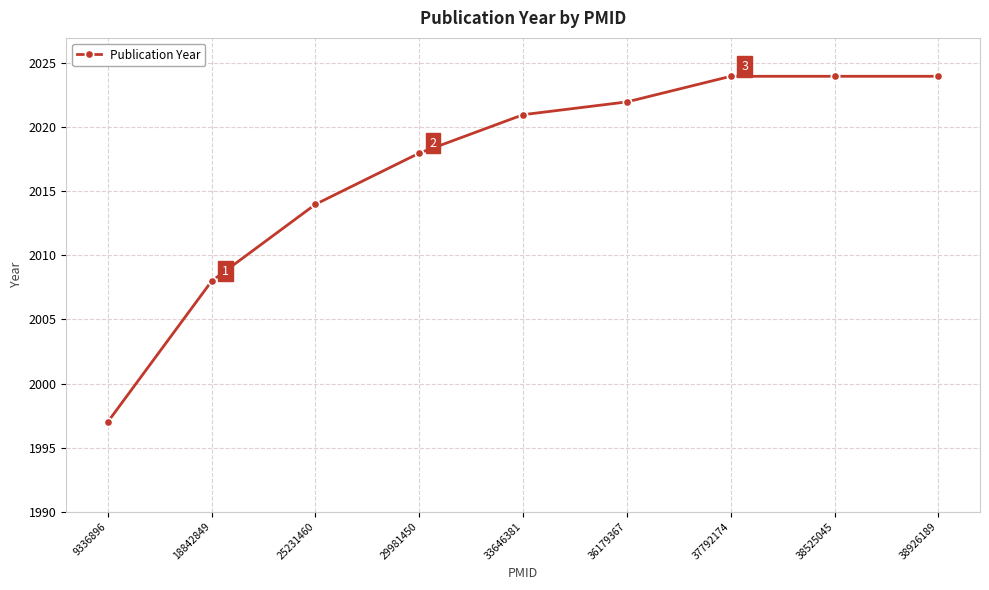

What is the average value?

2017